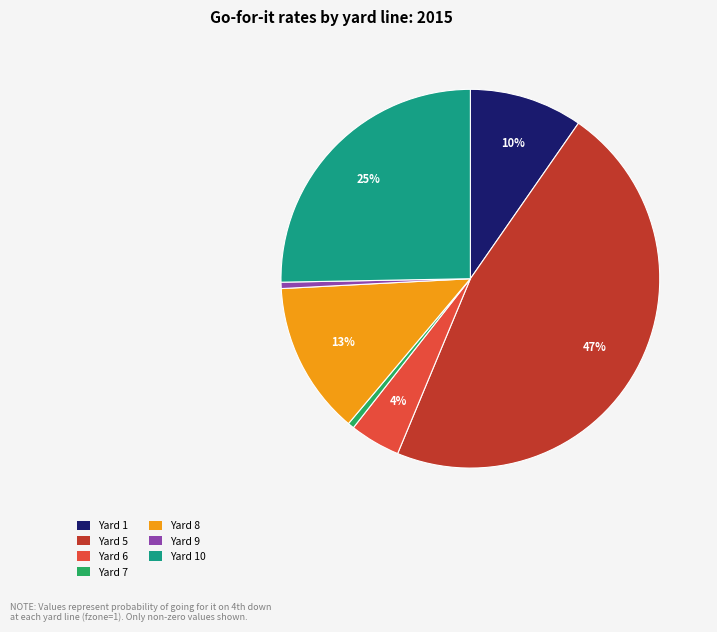

What percentage is the Yard 9 slice, to the nearest percent?

1%